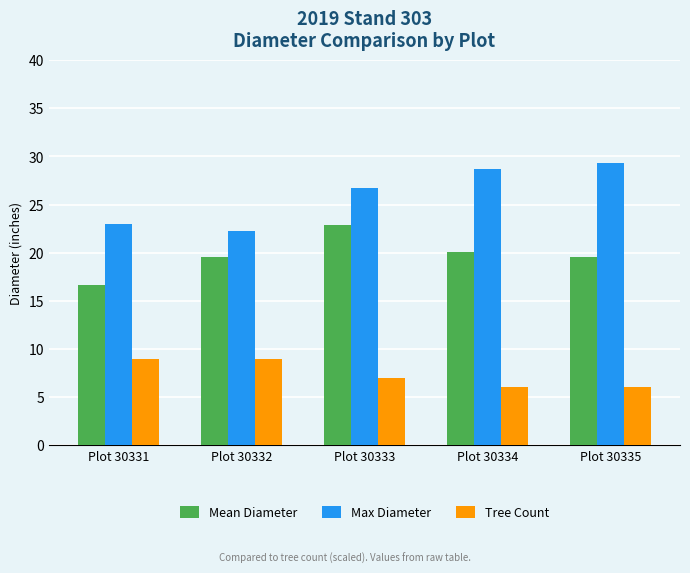

What is the value of the Tree Count bar at the 5th from the left?

6.0